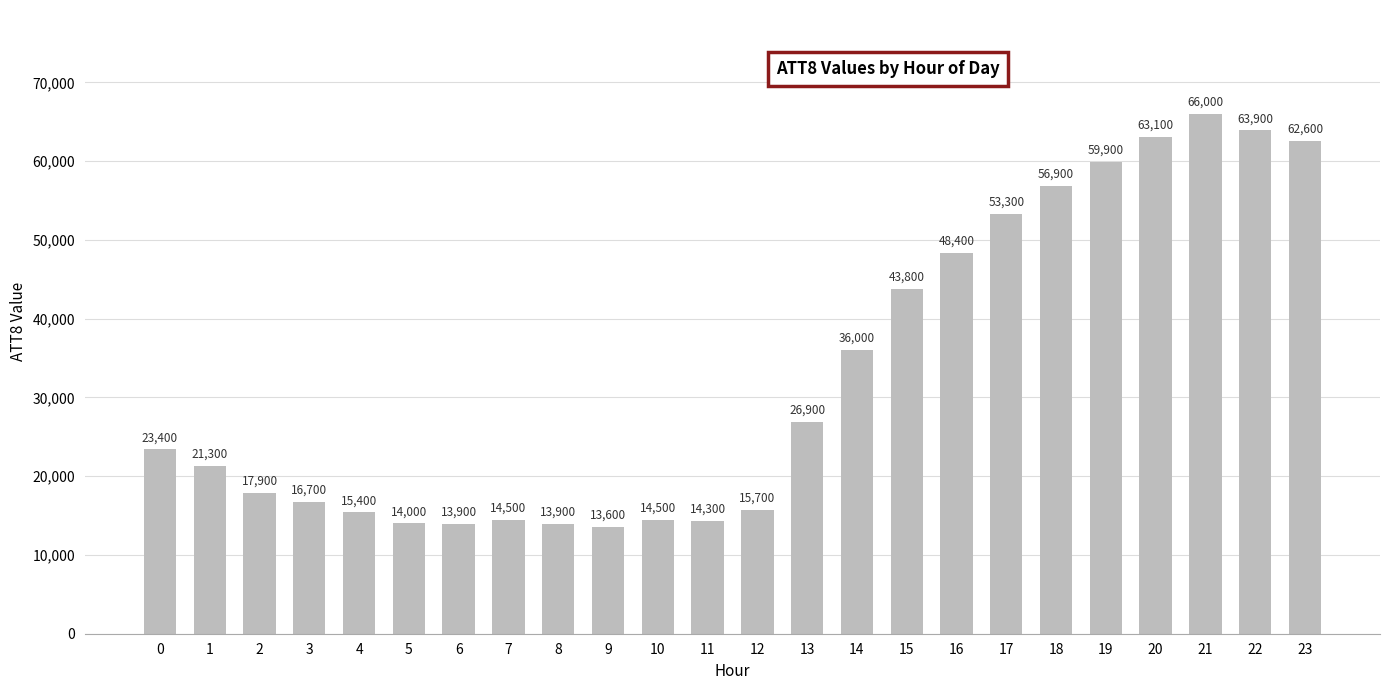

What is the maximum value shown in the chart?

66000